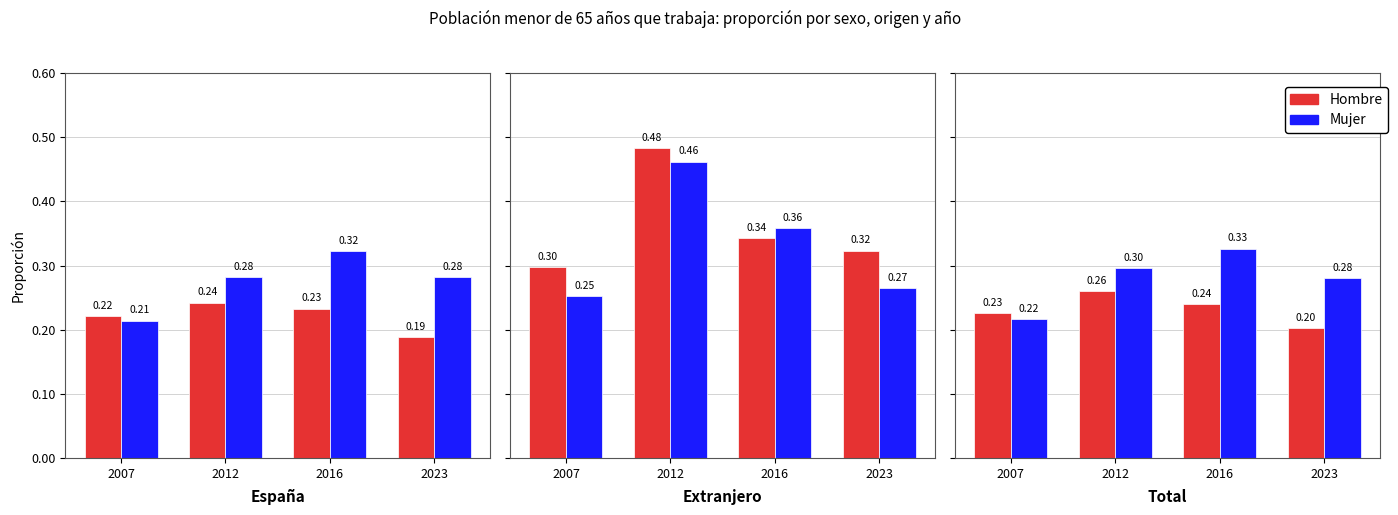

Reading right to left, extract all data points from this chart.

Hombre: 2023=0.2	2016=0.2	2012=0.3	2007=0.2
Mujer: 2023=0.3	2016=0.3	2012=0.3	2007=0.2